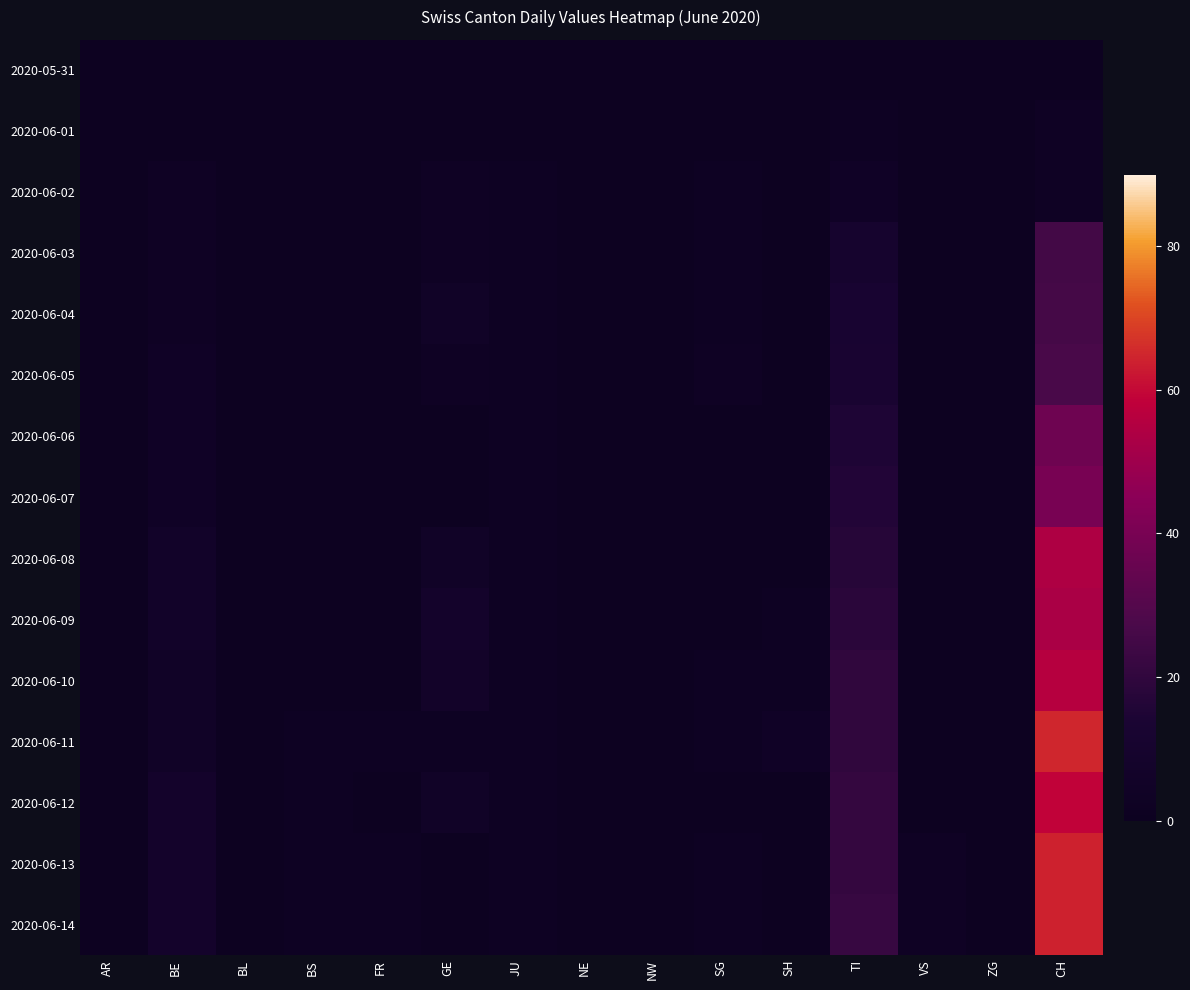

Which has a higher value, FR or ZG?

FR